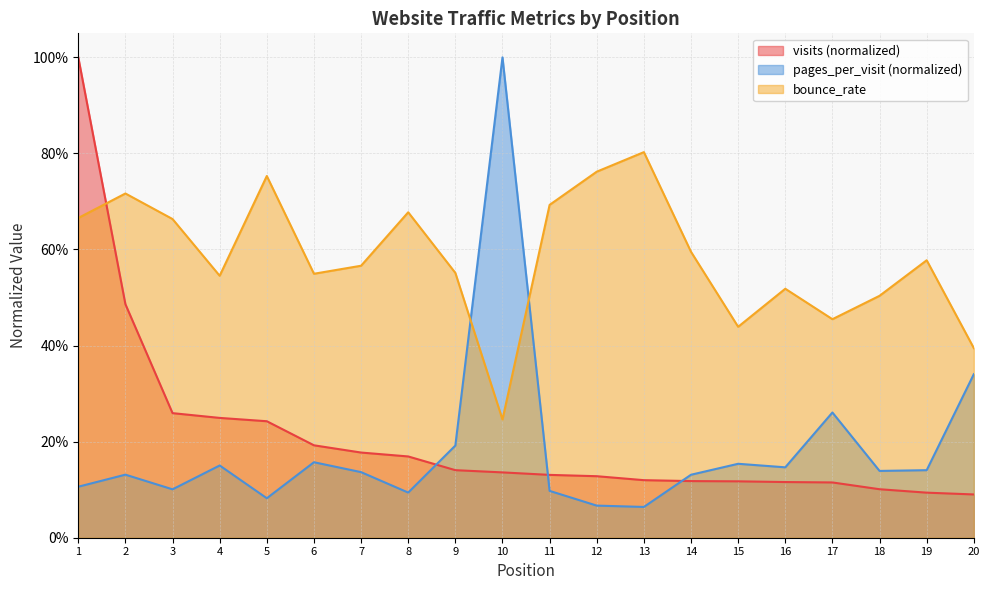

The value of pages_per_visit at 12 is 0.0. True or false?

False